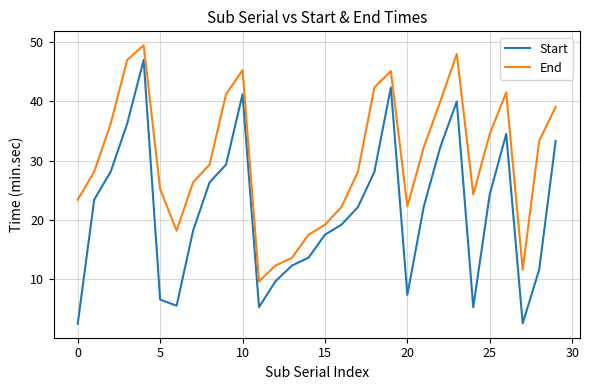

List the series in order of their peak value, lowest first.

Start, End